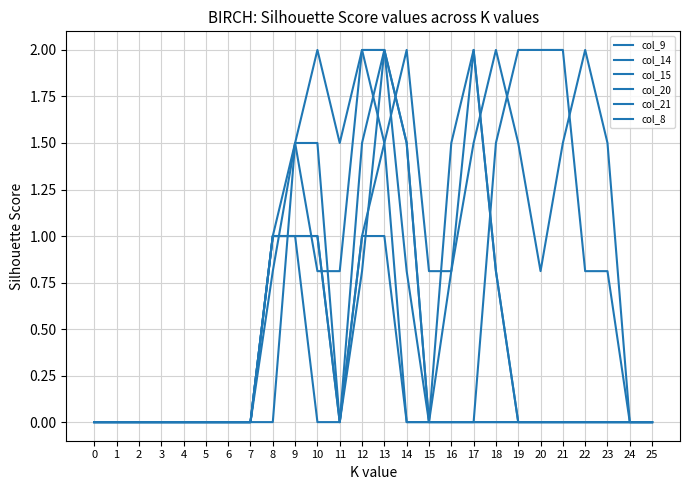

How many lines are shown in the chart?

6